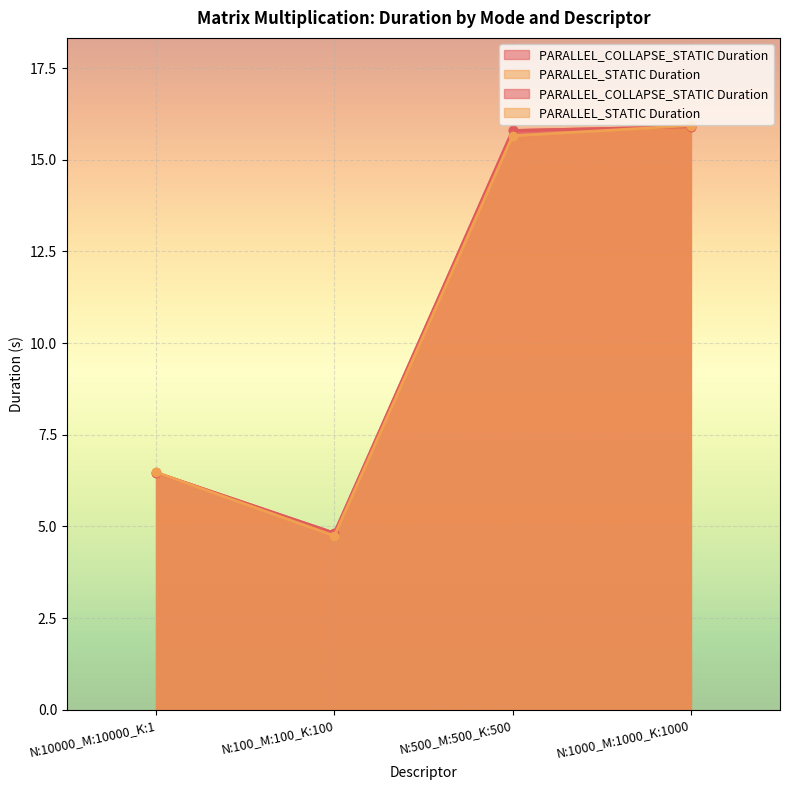

How many data points in PARALLEL_COLLAPSE_STATIC Duration are less than 15?

2